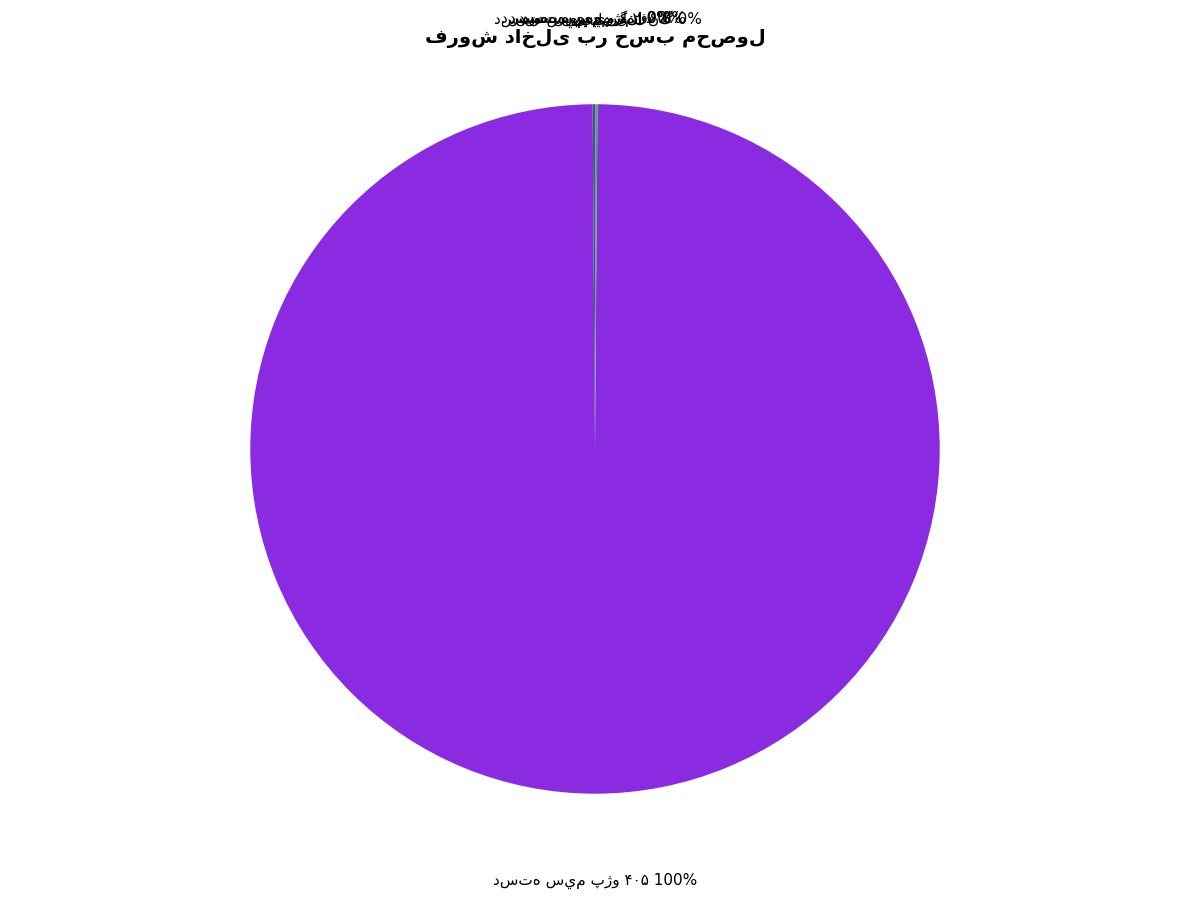

To the nearest percent, what is the difference between the largest and smallest slice percentages?

100%